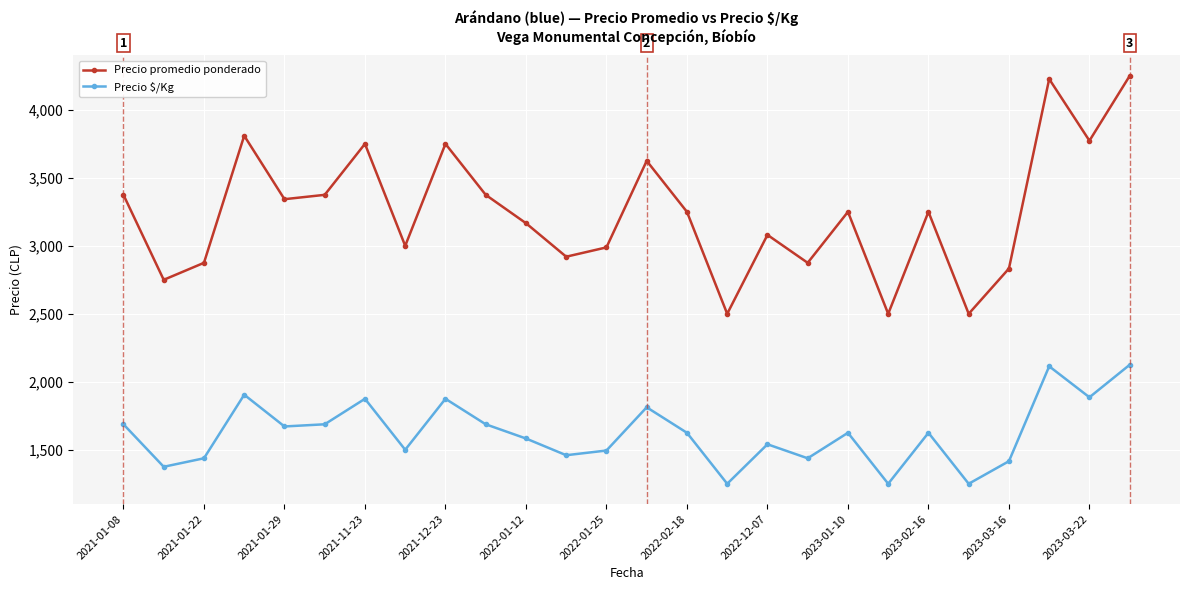

True or false: Precio promedio ponderado and Precio $/Kg intersect in this chart.

False